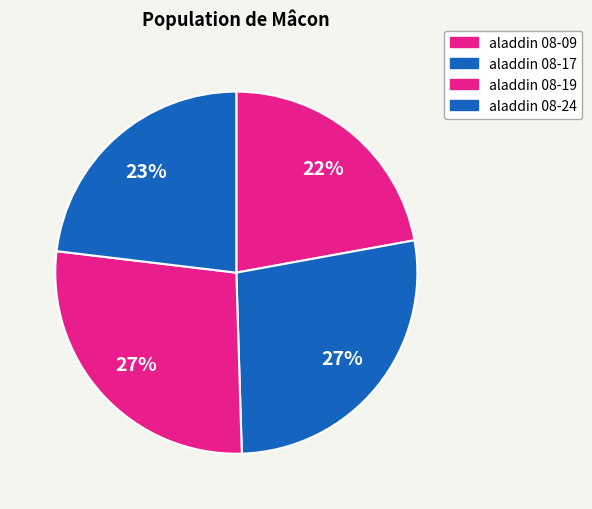

Is there any slice that represents more than half of the pie?

No